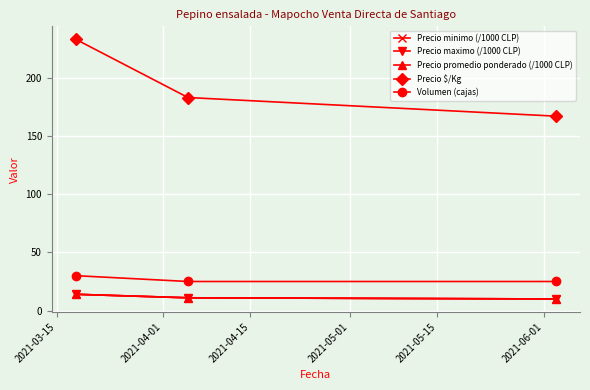

How many categories are shown in the chart?

3